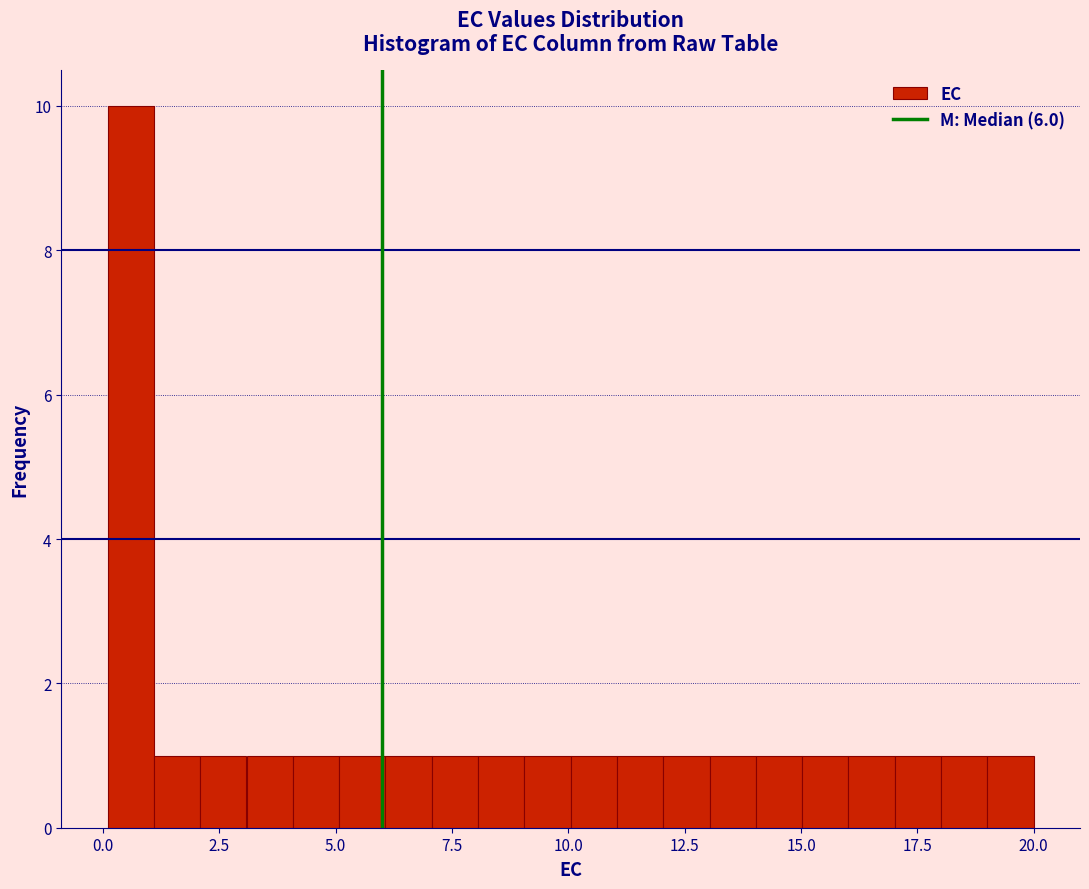

Read against the x-axis, roughly where is the centre of the tallest bar?

0.5